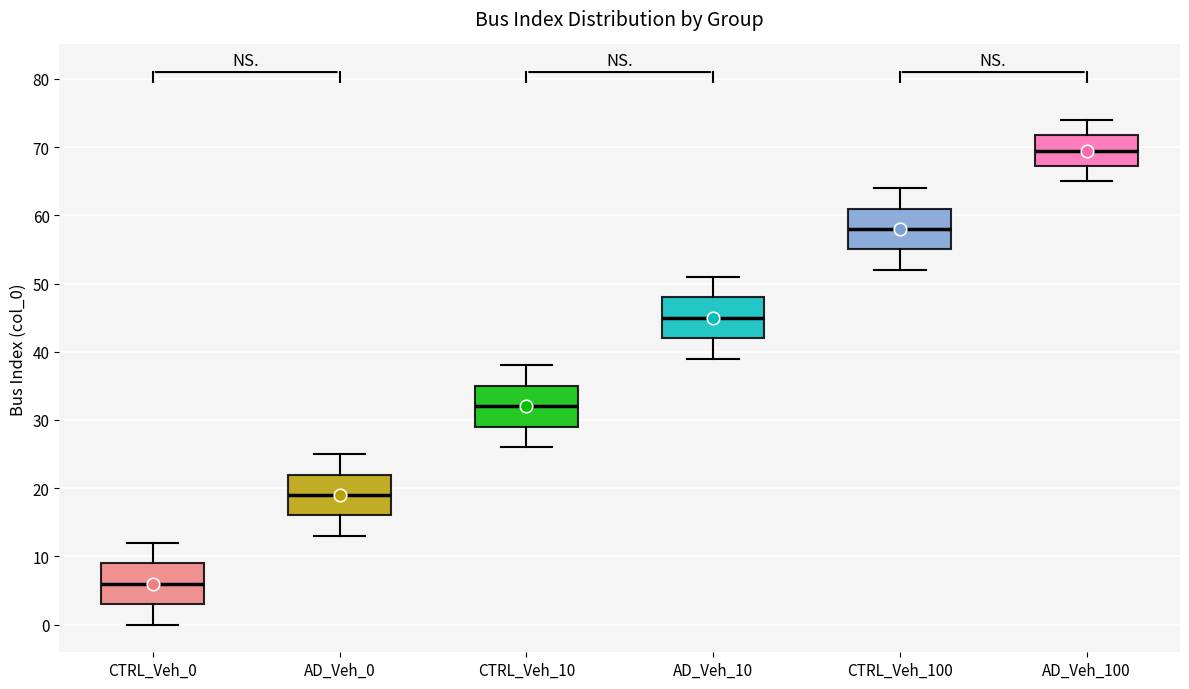

Reading left to right, read every box against the y-axis: the position of its median line, the range the box covers, and the ends of its whiskers. The values are not printed on the chart, so give them approximately, as read against the axis.

CTRL_Veh_0: median 6, box 3 to 9, whiskers 0 to 12
AD_Veh_0: median 19, box 16 to 22, whiskers 13 to 25
CTRL_Veh_10: median 32, box 29 to 35, whiskers 26 to 38
AD_Veh_10: median 45, box 42 to 48, whiskers 39 to 51
CTRL_Veh_100: median 58, box 55 to 61, whiskers 52 to 64
AD_Veh_100: median 70, box 67 to 72, whiskers 65 to 74